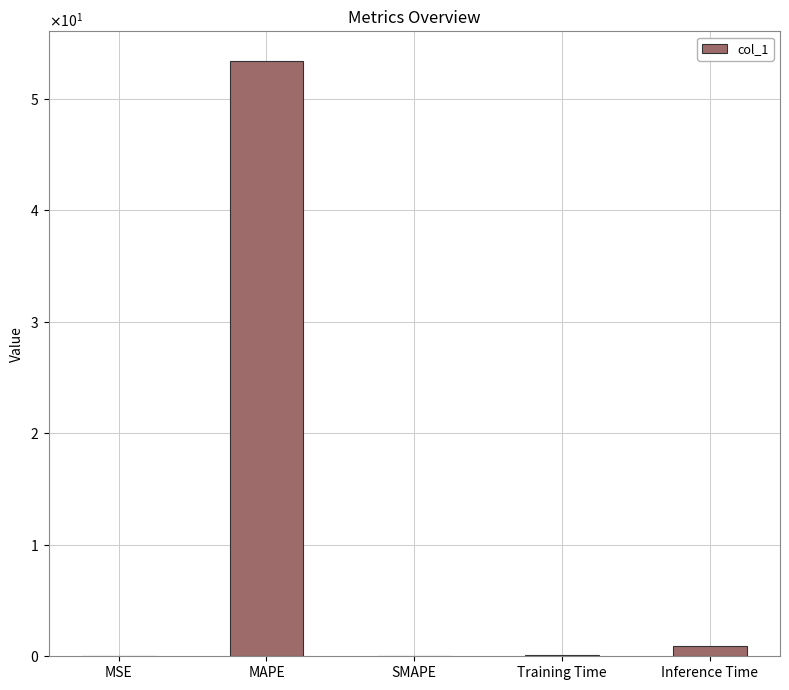

Reading right to left, list all the values displayed in this chart.

Inference Time=0.9	Training Time=0.1	SMAPE=0.0	MAPE=53.4	MSE=0.0